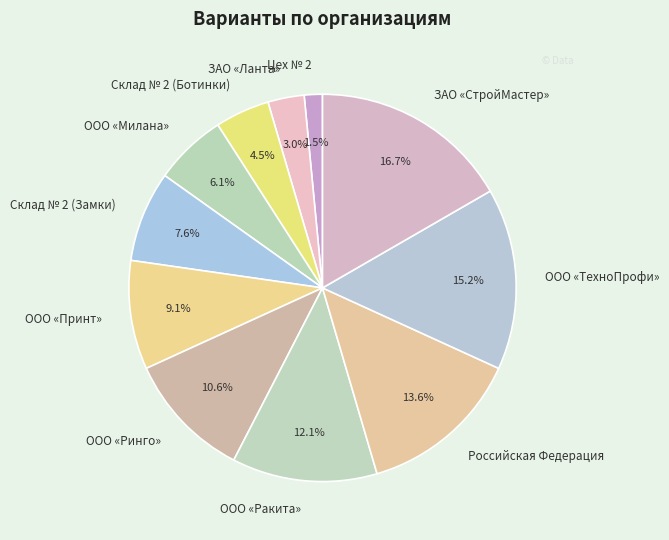

Which has a higher value, ООО «ТехноПрофи» or Склад № 2 (Ботинки)?

ООО «ТехноПрофи»